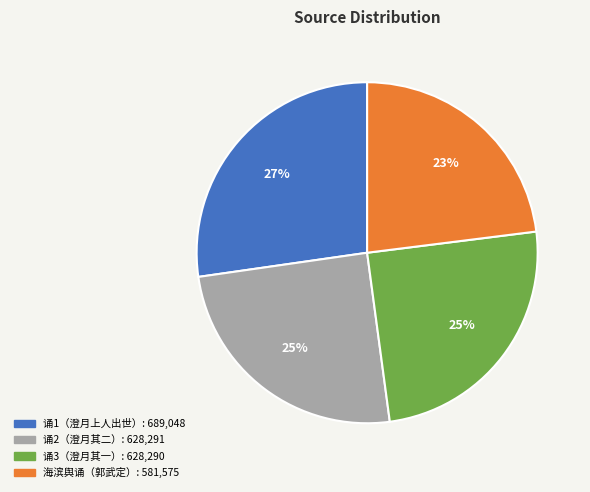

To the nearest percent, what is the difference between the largest and smallest slice percentages?

4%